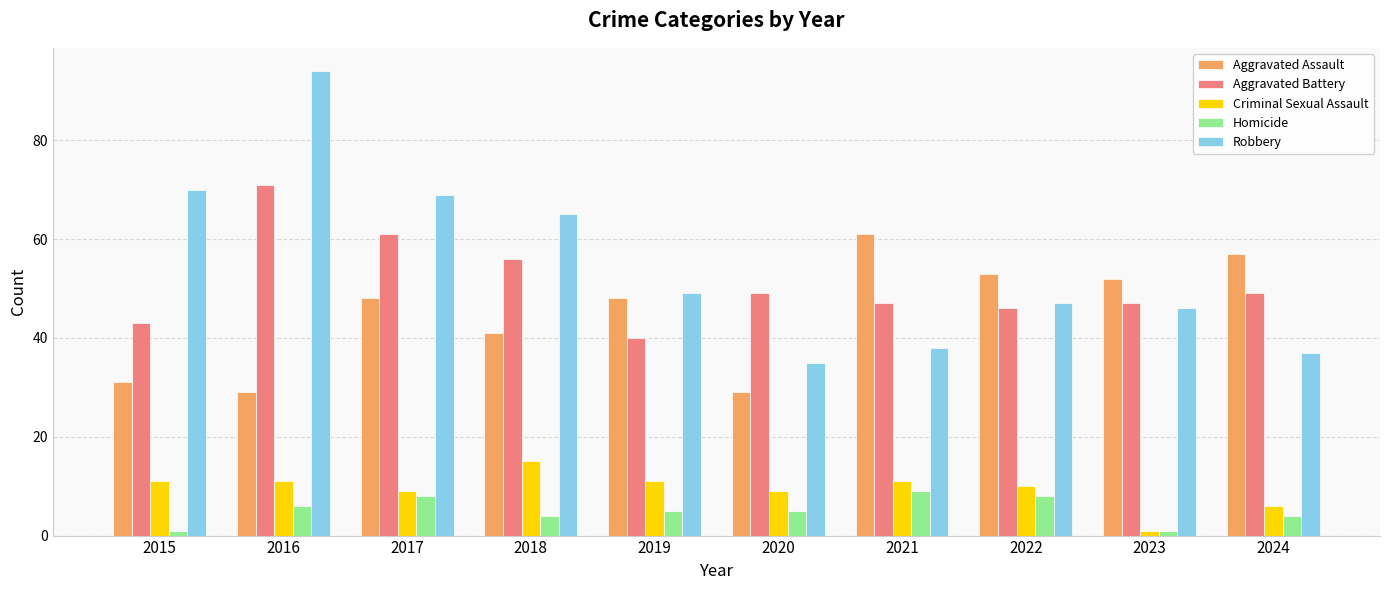

Between 2016 and 2024, which series saw the biggest shift?

Robbery